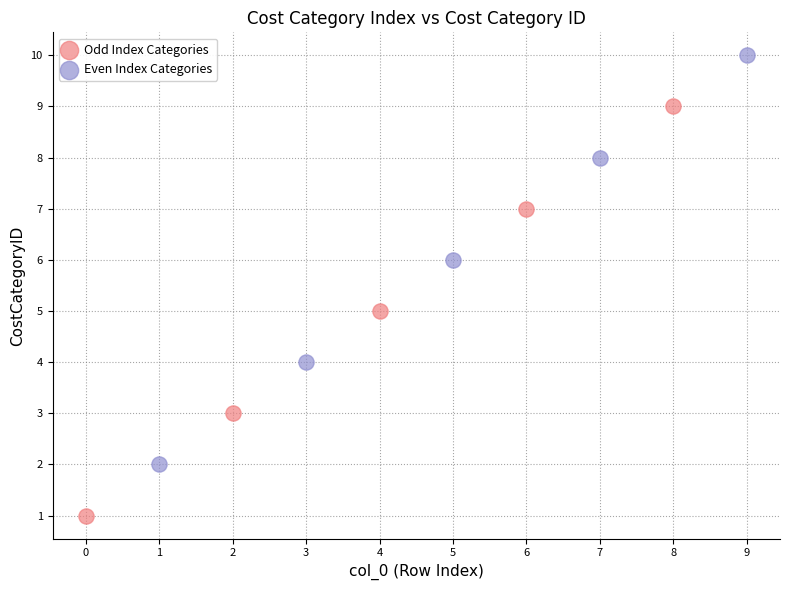

Which series reaches the minimum Y coordinate?

Odd Index Categories